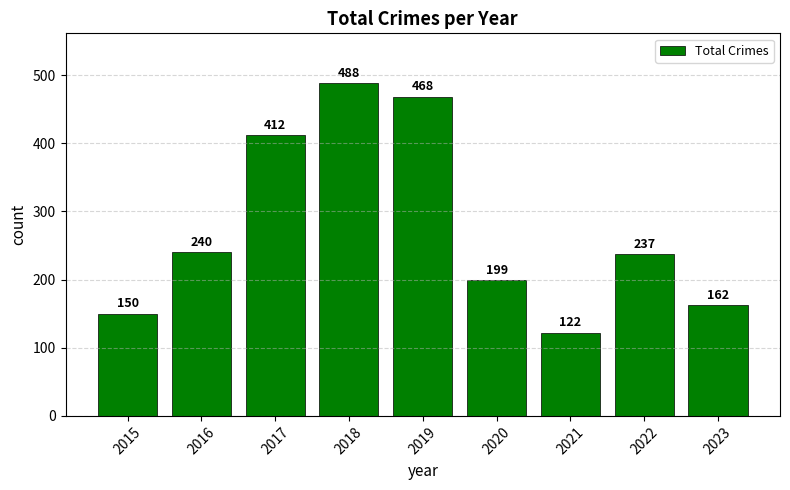

Does the chart contain any negative values?

No